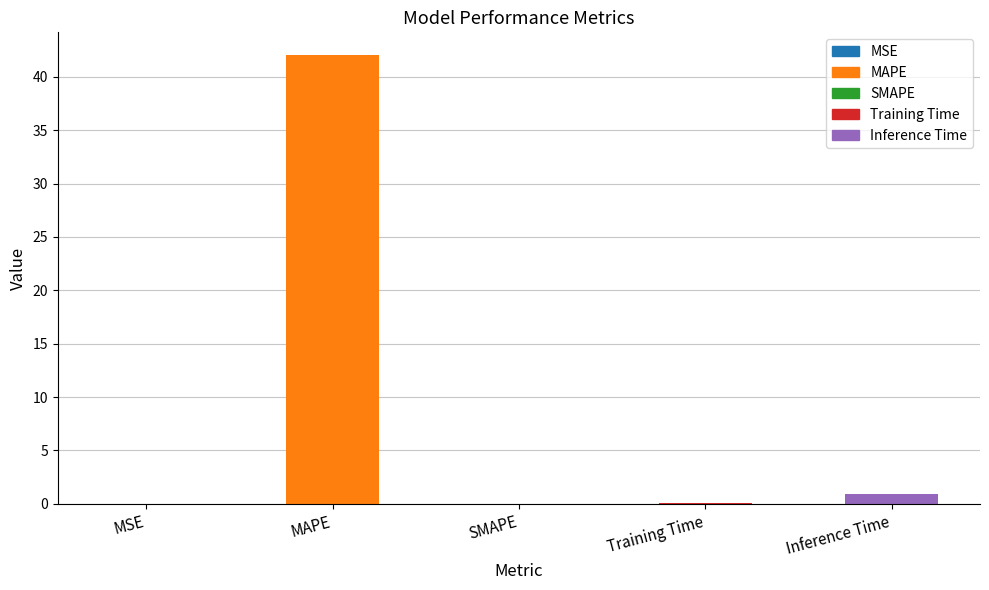

What is the maximum value shown in the chart?

42.1